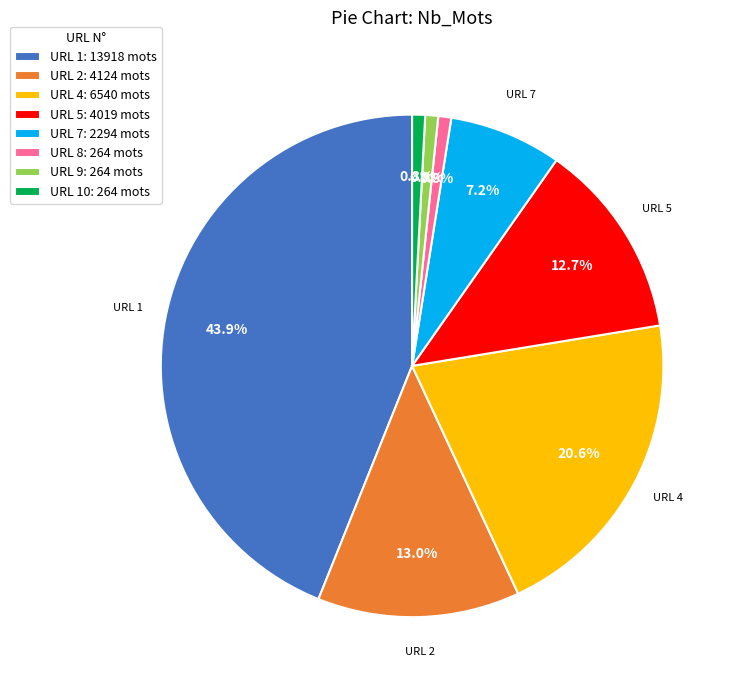

Which category has the biggest portion of the pie?

URL 1: 13918 mots